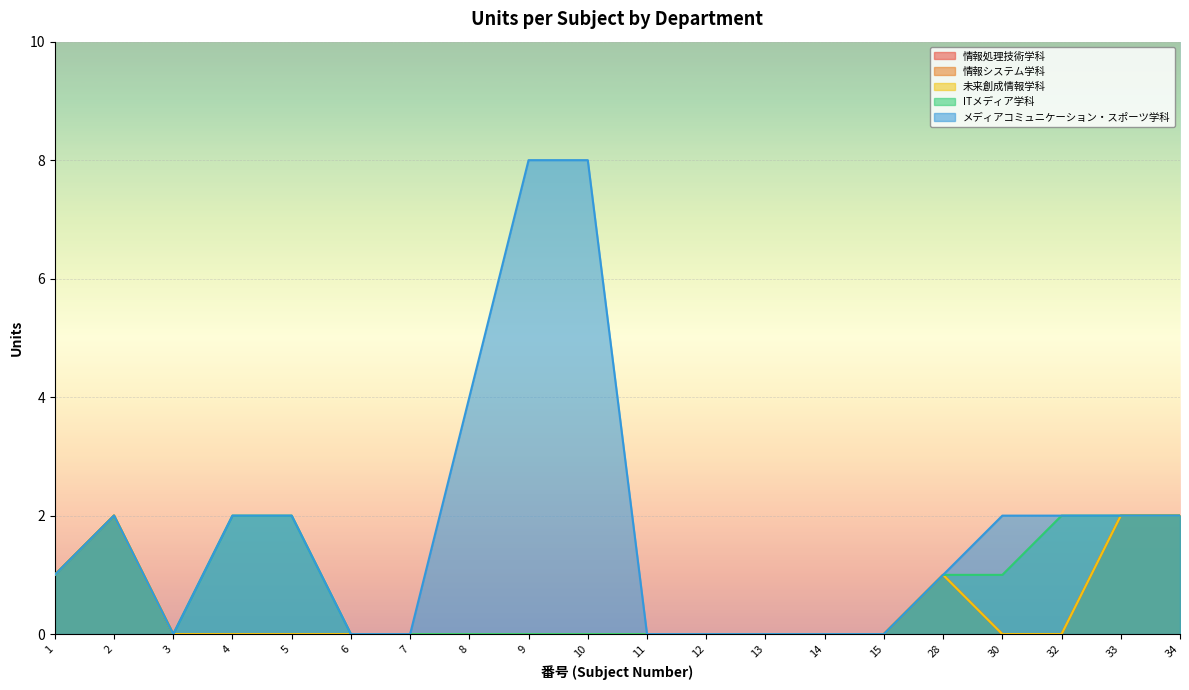

True or false: 情報処理技術学科 and 未来創成情報学科 cross at least once.

False